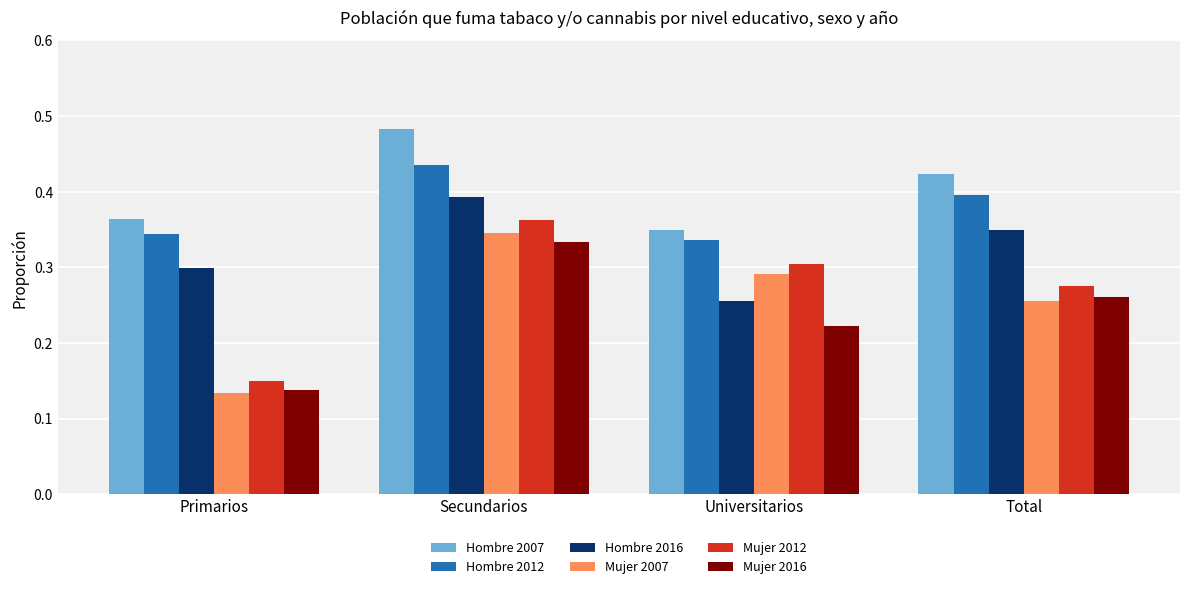

Does the chart contain stacked bars?

No